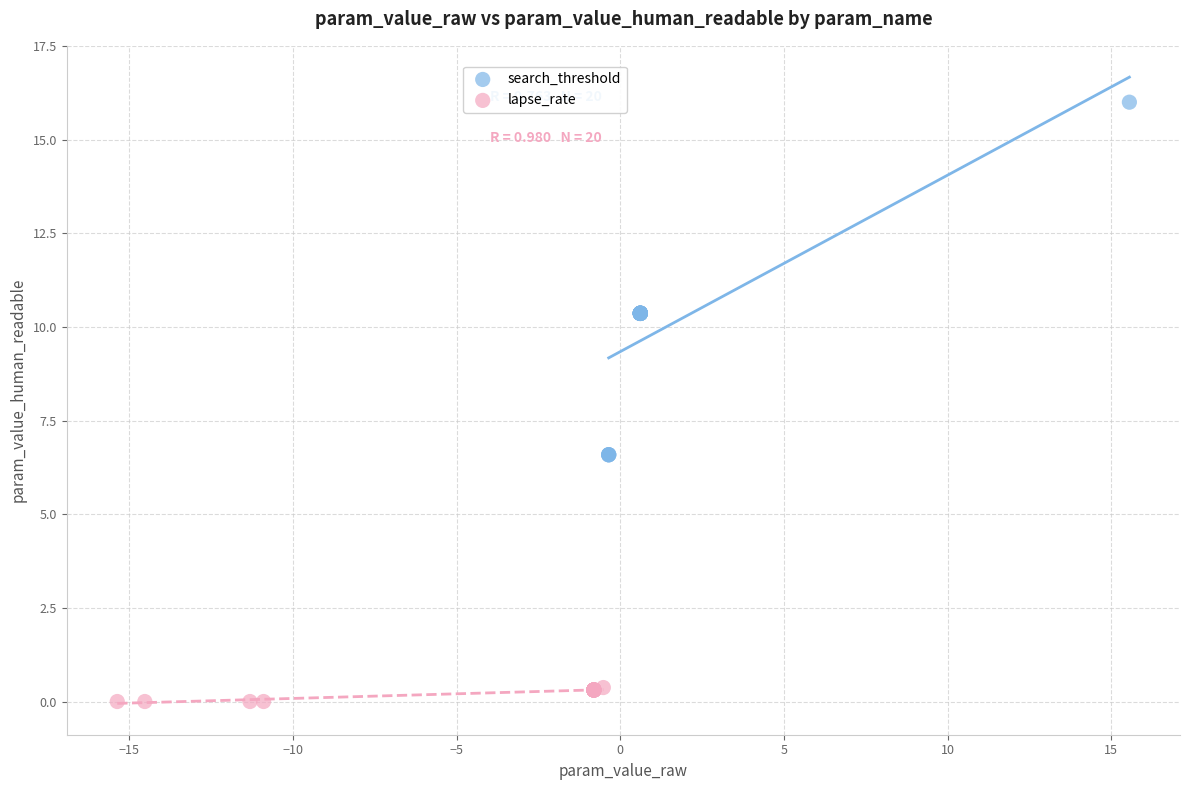

Which series has the largest Y range (max minus min)?

search_threshold